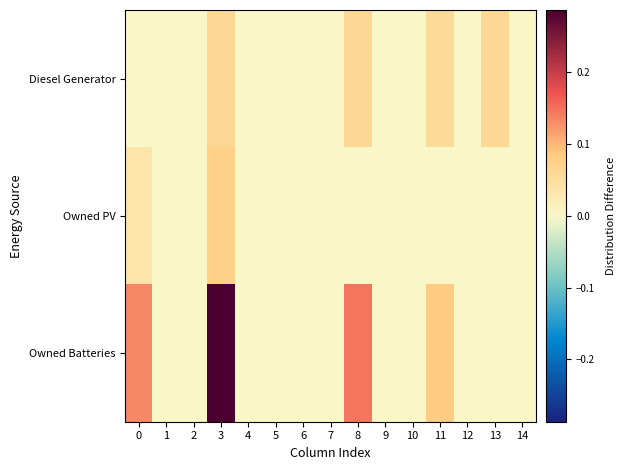

How many data points does each series have?

15